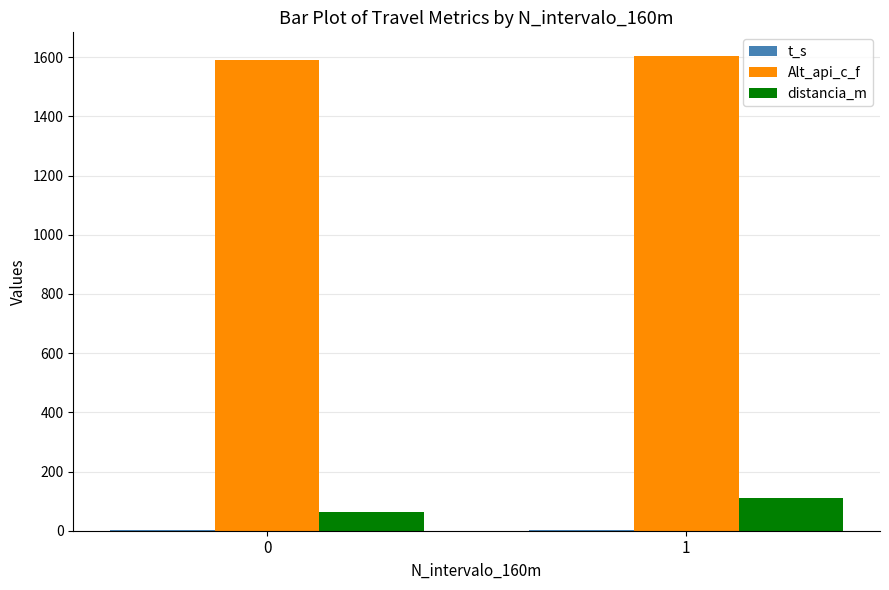

The value of Alt_api_c_f at 1 is 697.8. True or false?

False